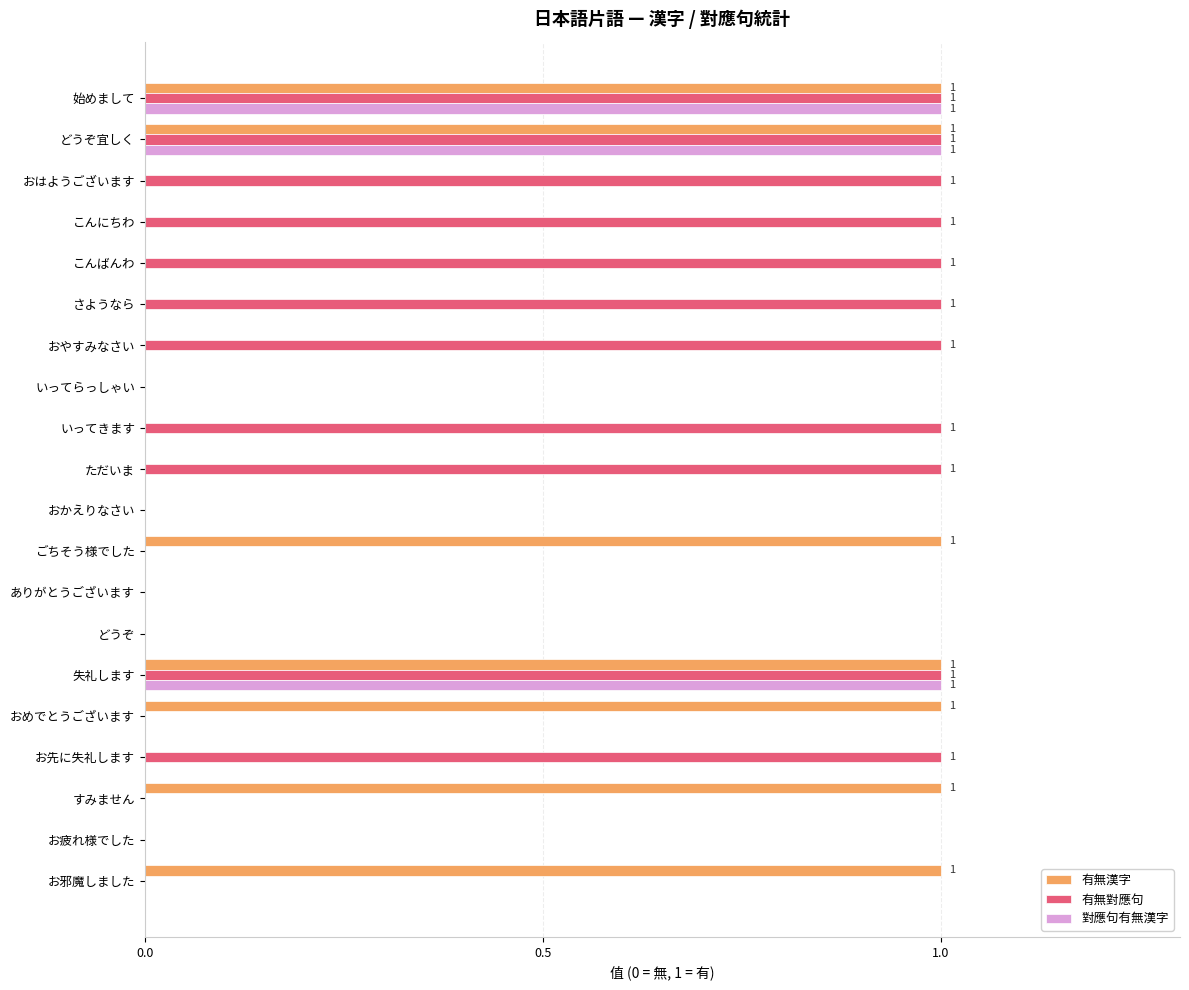

The 對應句有無漢字 series shows 0 at さようなら. True or false?

True